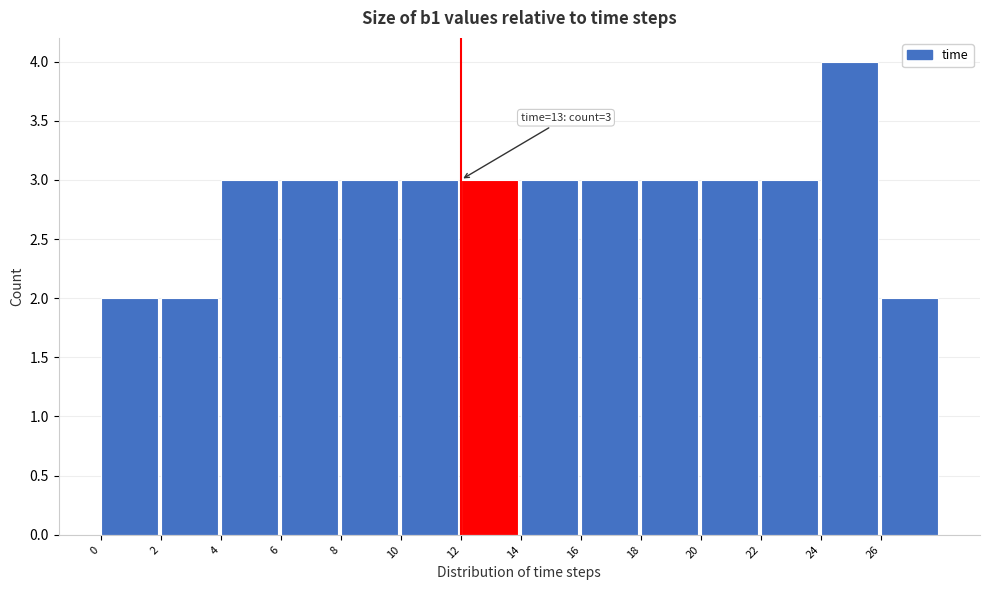

Over which range of the x-axis is the bar tallest?

24 to 26